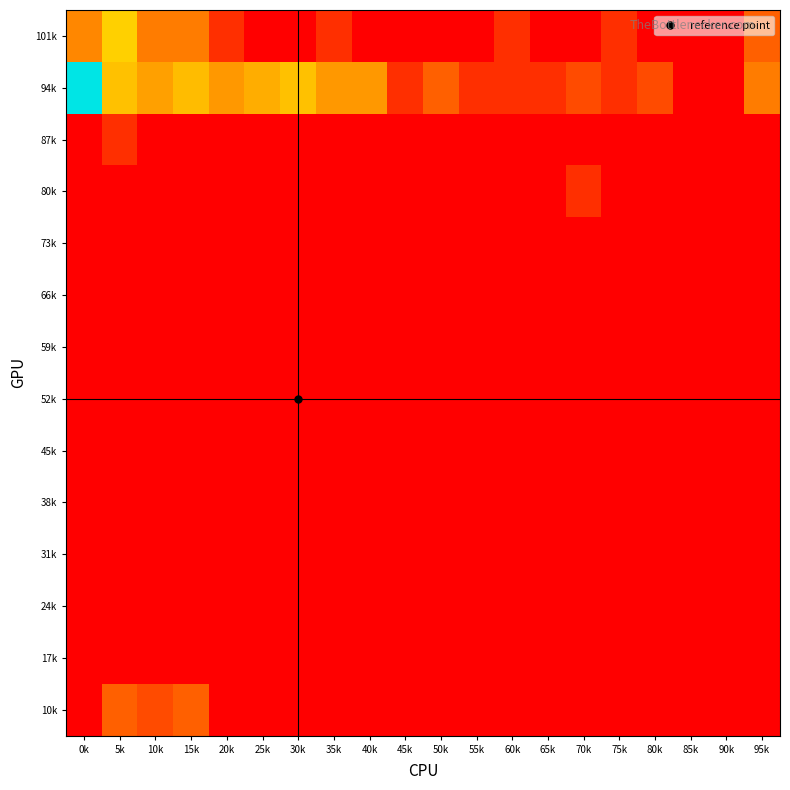

Which series has the largest total across all categories?

94k